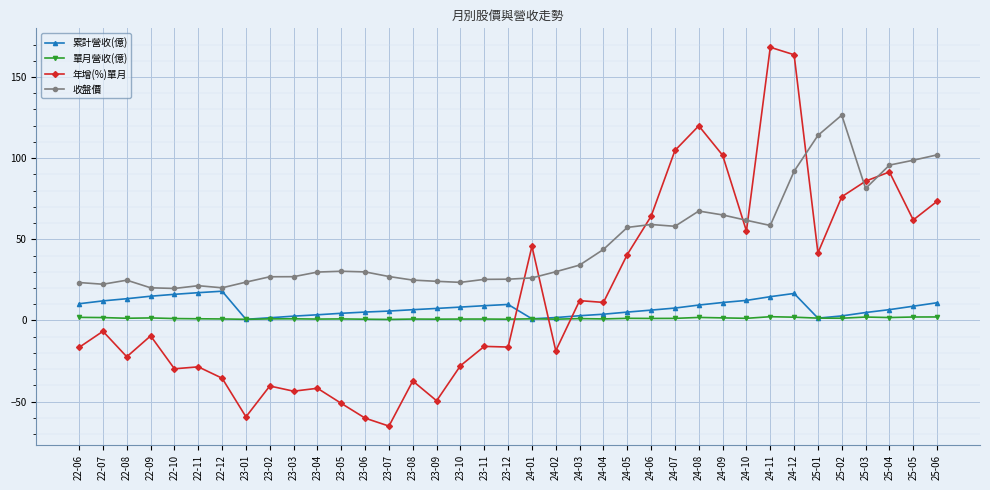

How many positive values does the 年增(%)單月 series have?

17